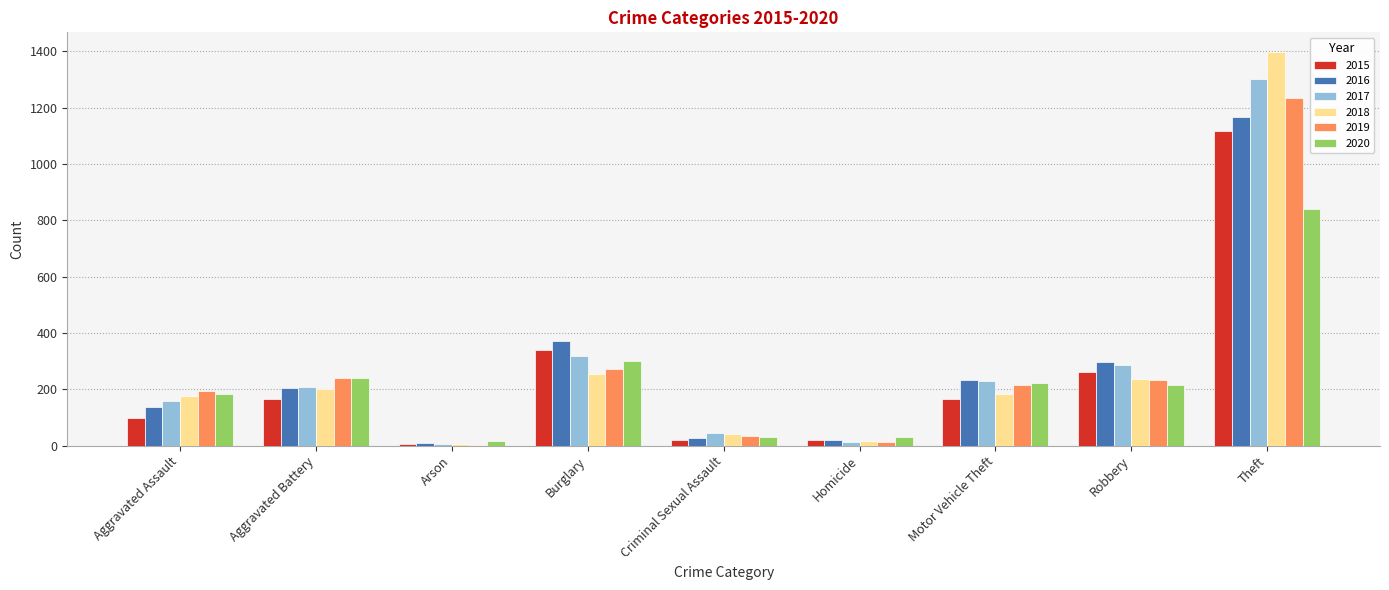

The 2018 series shows 891 at Theft. True or false?

False